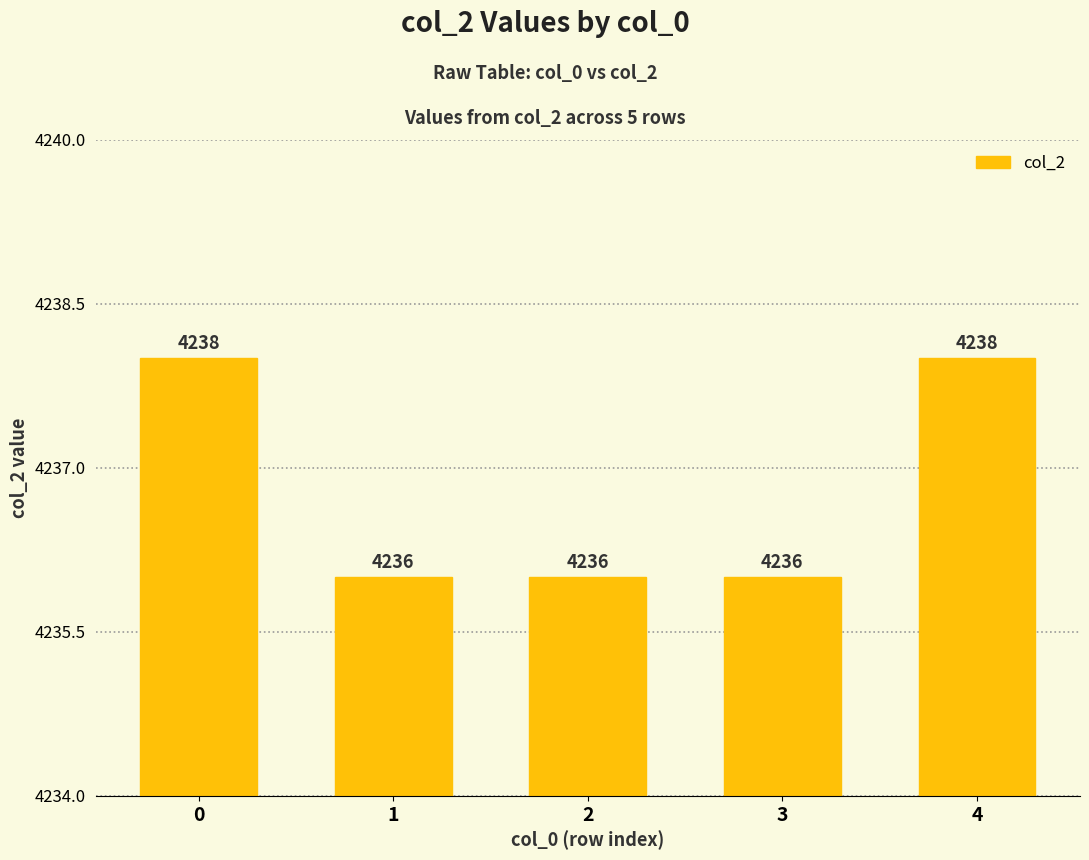

What is the smallest value displayed?

4236